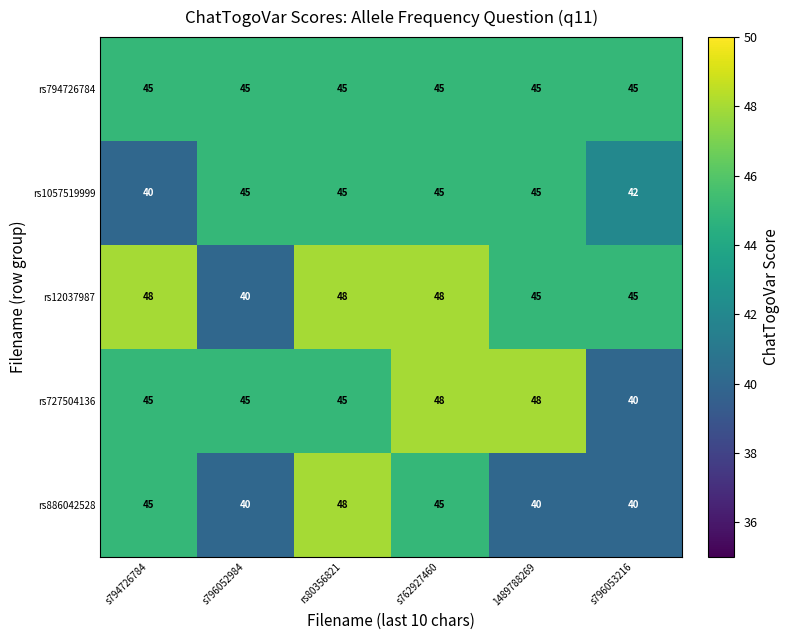

At how many categories does at least one series exceed 41?

6